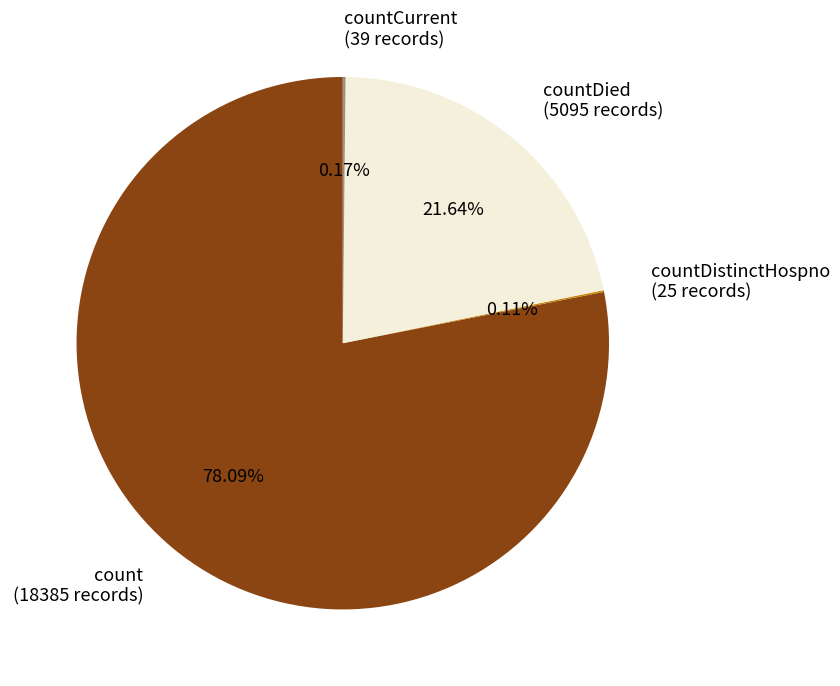

Is the sum of countDied (5095 records) and count (18385 records) greater than half?

Yes